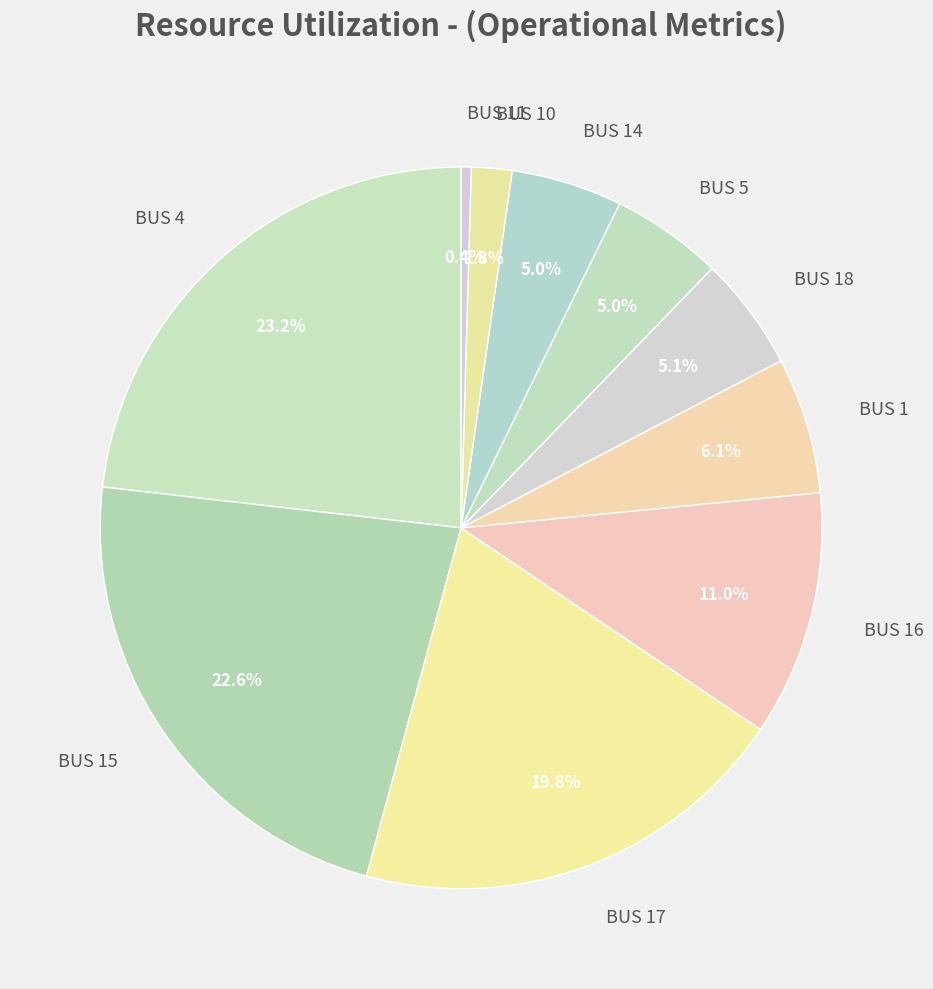

What is the ratio of the value at BUS 1 to the value at BUS 14?

1.2